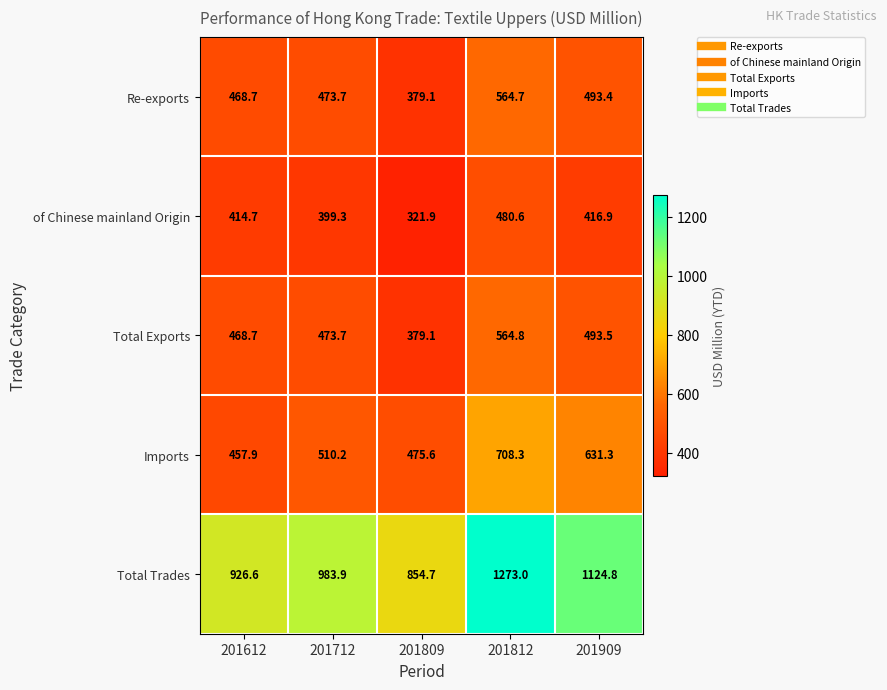

Where does the Total Exports series first go above 473?

201712